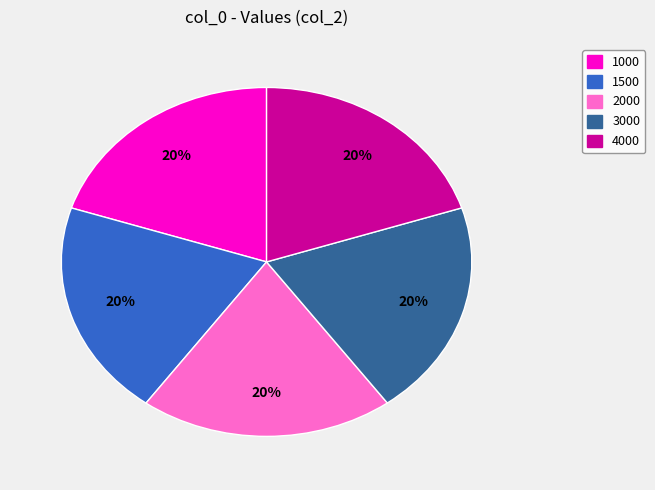

To the nearest percent, what portion does 1500 represent?

20%